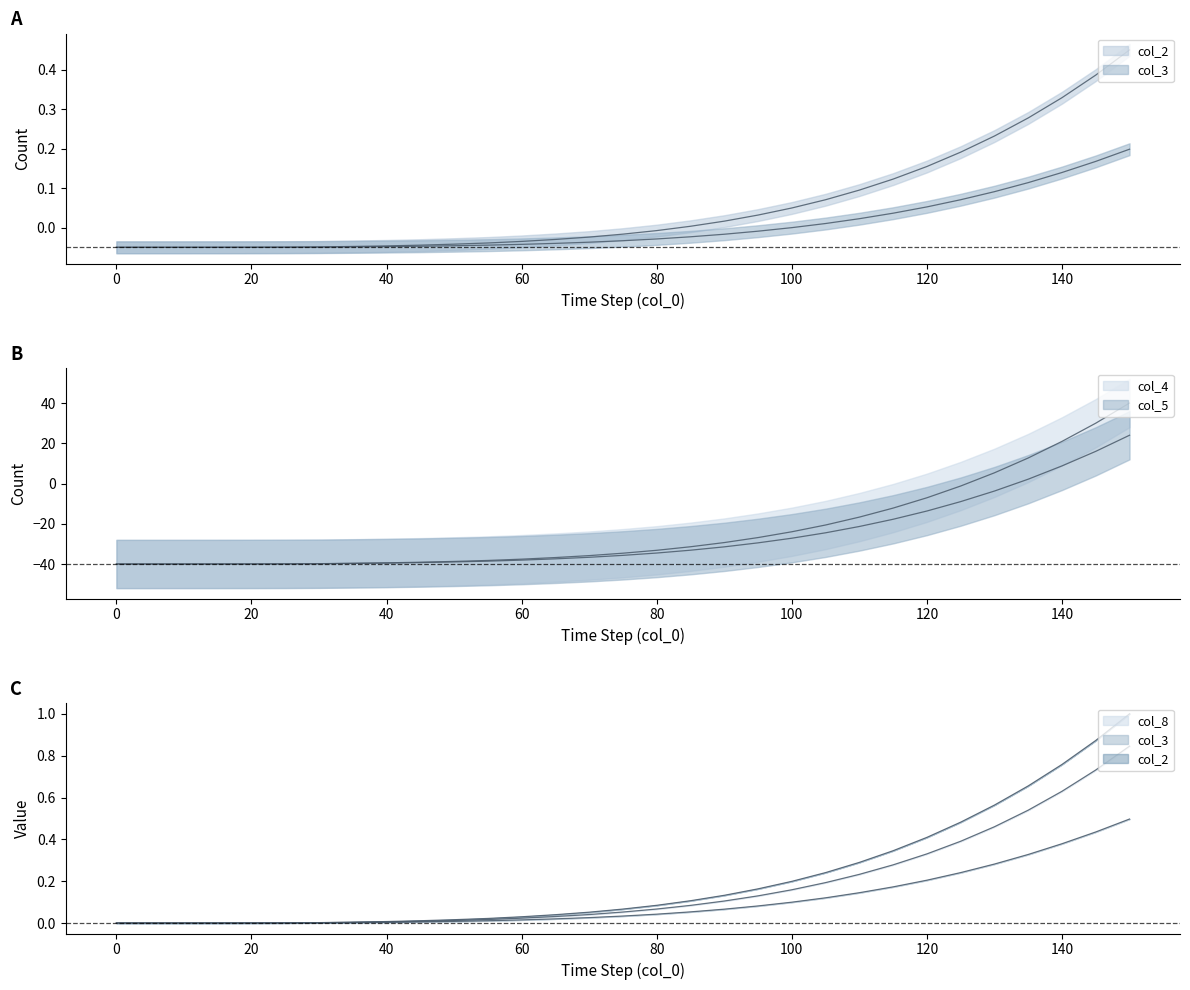

What is the maximum value shown in the chart?

40.0